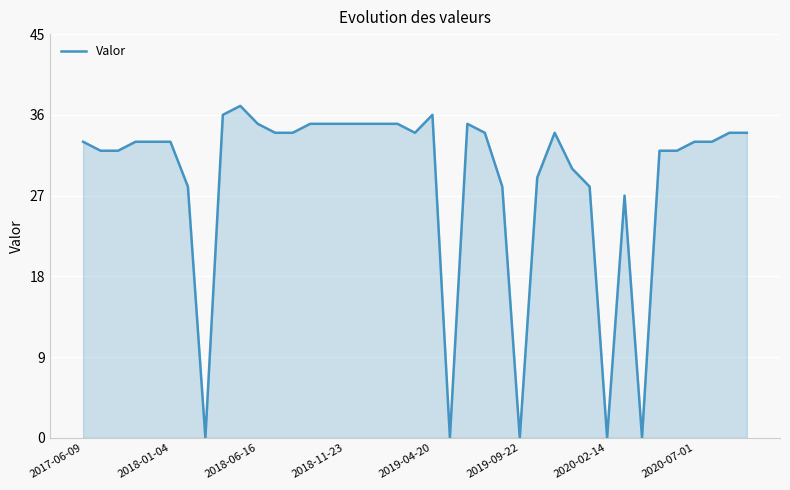

What is the difference between the maximum and minimum values?

37